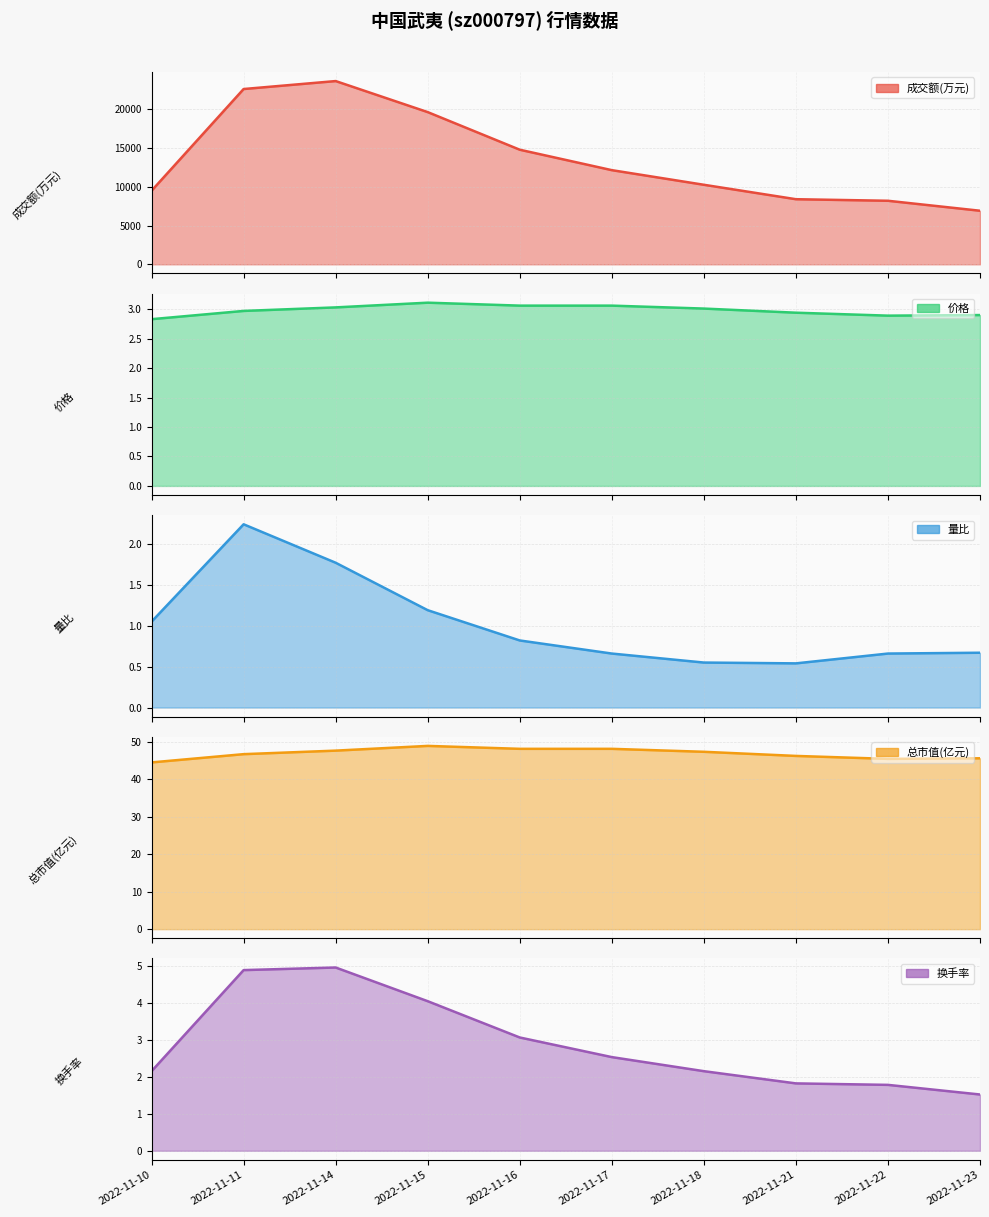

How many data points does each series have?

10